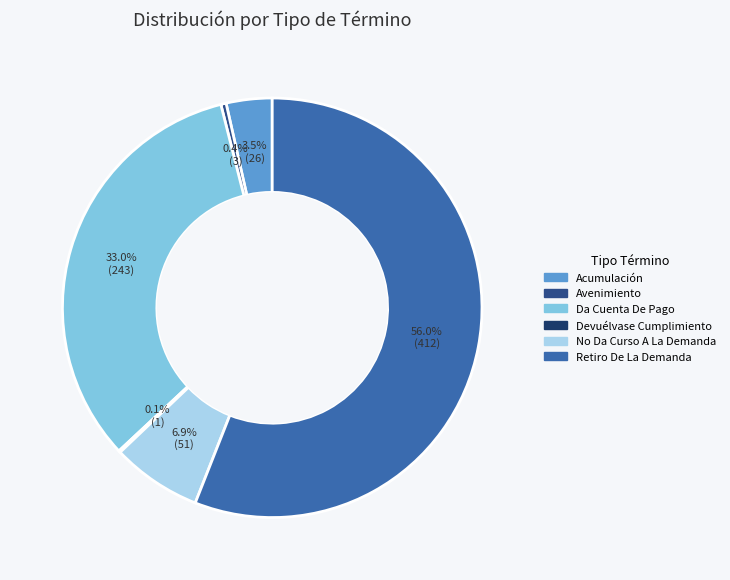

Approximately how many times larger is the value at Avenimiento compared to No Da Curso A La Demanda?

0.1